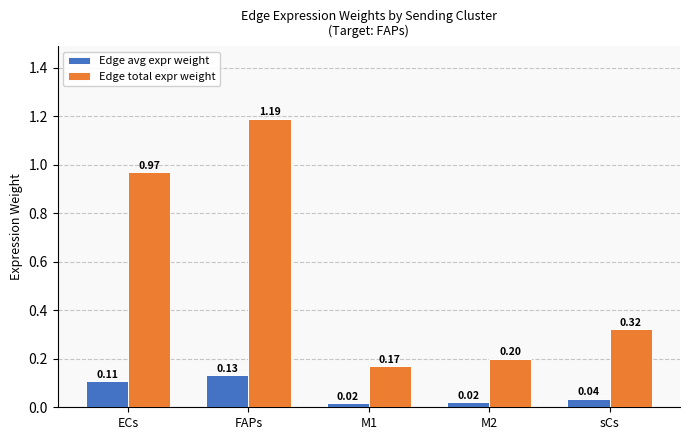

Are the bars horizontal?

No